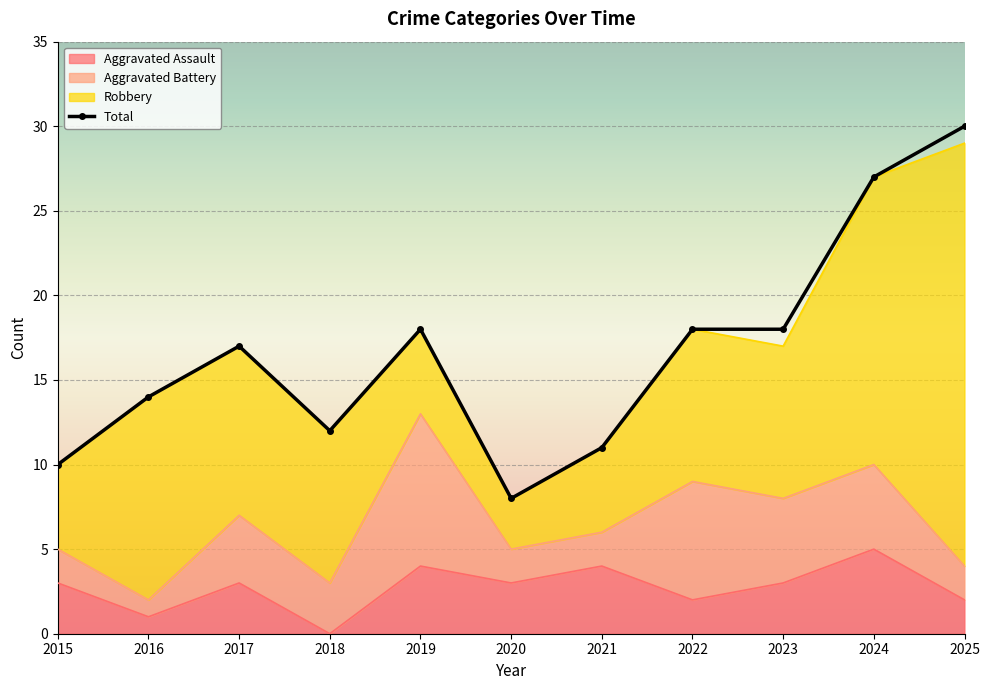

What is the difference between the values at 2021 and 2018?

1